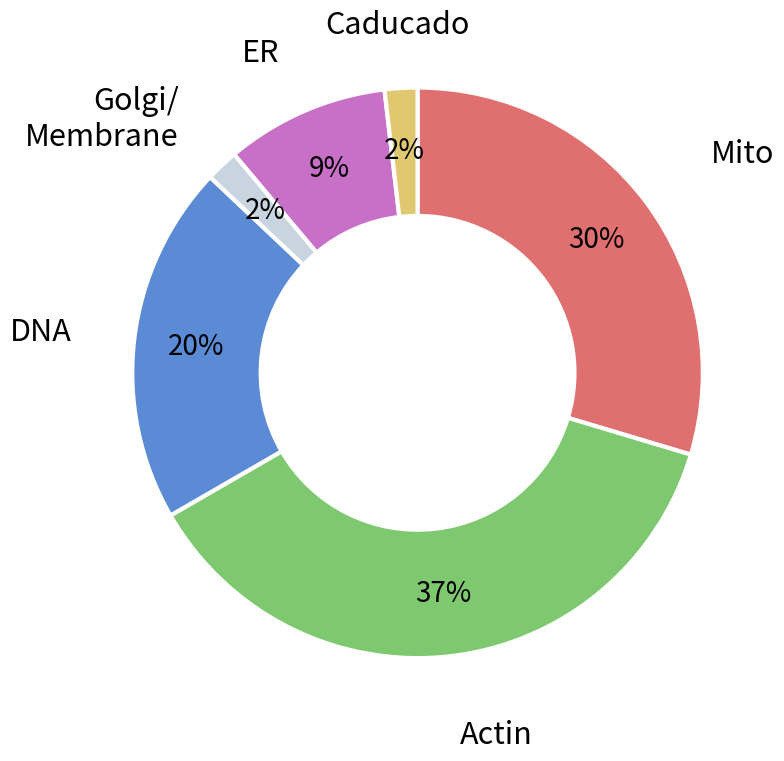

Is there any slice that represents more than half of the pie?

No